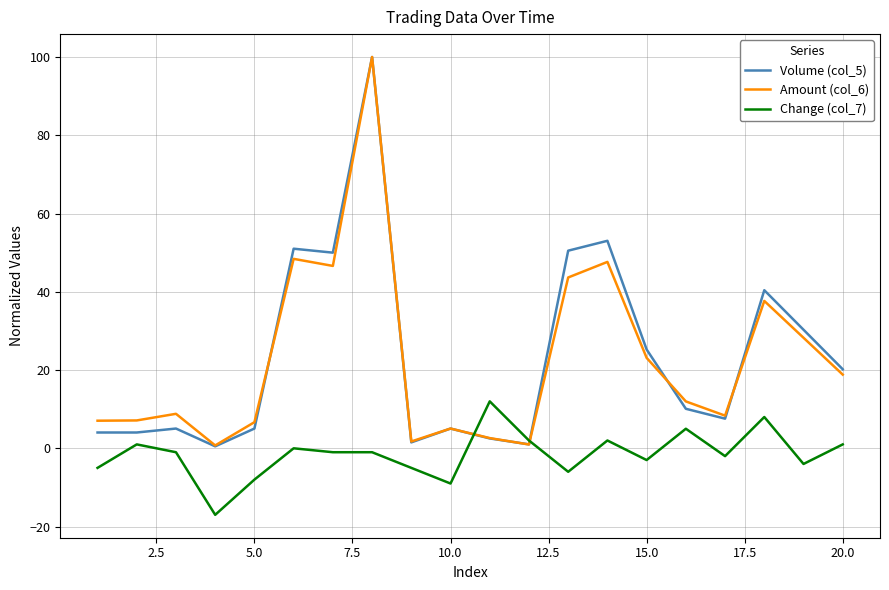

True or false: Change (col_7) has more than 0 interior local peaks.

True